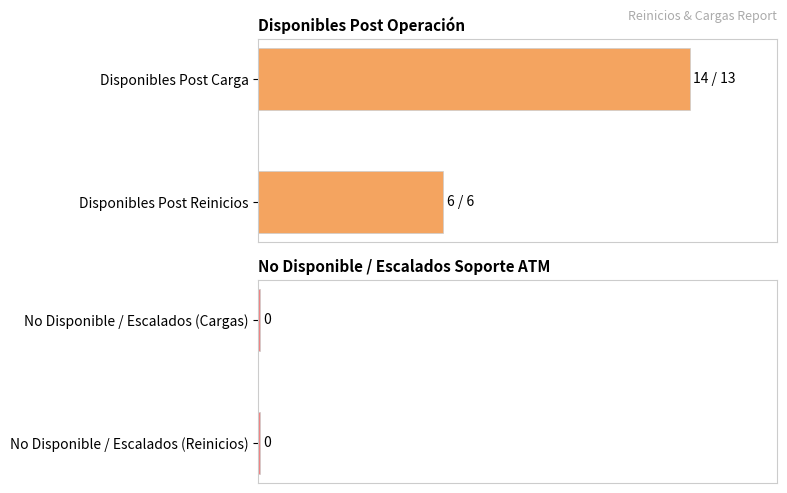

How many bars are there in total?

4